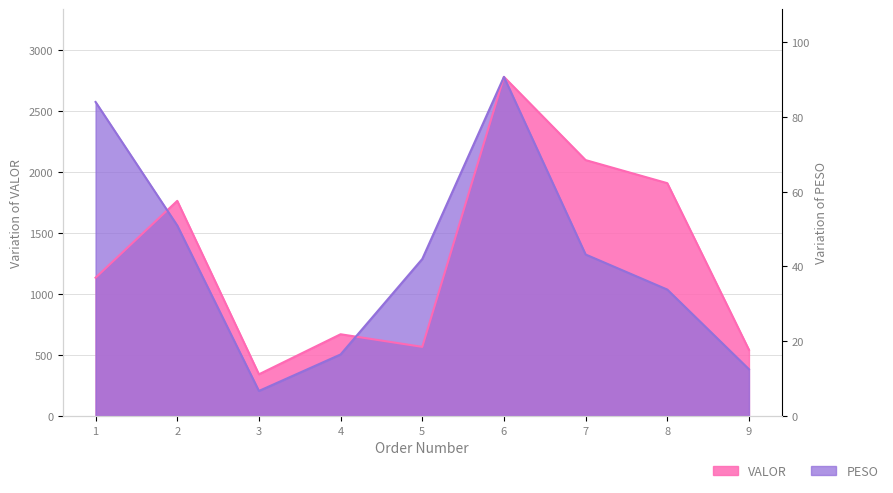

Reading left to right, transcribe all the data shown in this chart.

VALOR: 1=1134.0	2=1764.1	3=341.9	4=670.3	5=567.0	6=2780.8	7=2098.5	8=1909.3	9=542.6
PESO: 1=2575.1	2=1562.2	3=205.4	4=504.6	5=1287.6	6=2780.8	7=1324.4	8=1036.8	9=383.5